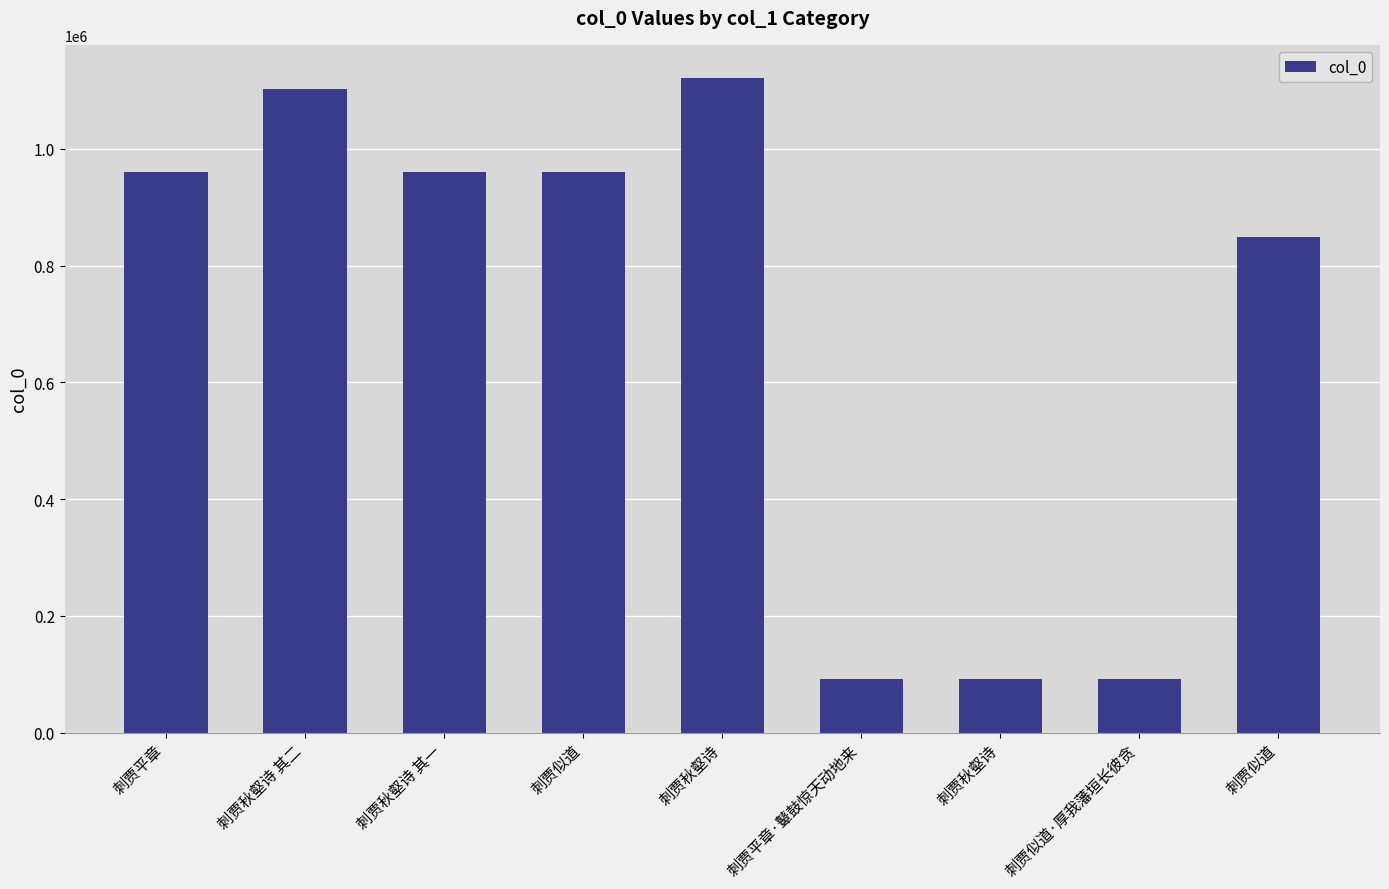

Count the number of data series in this chart.

1